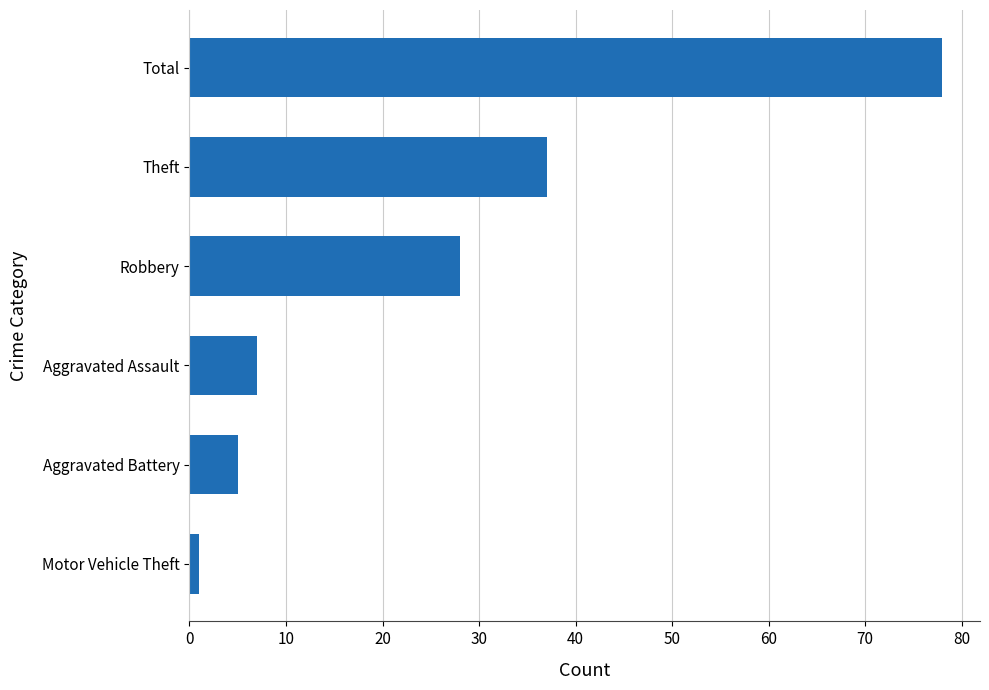

At which label is the value closest to 39?

Theft